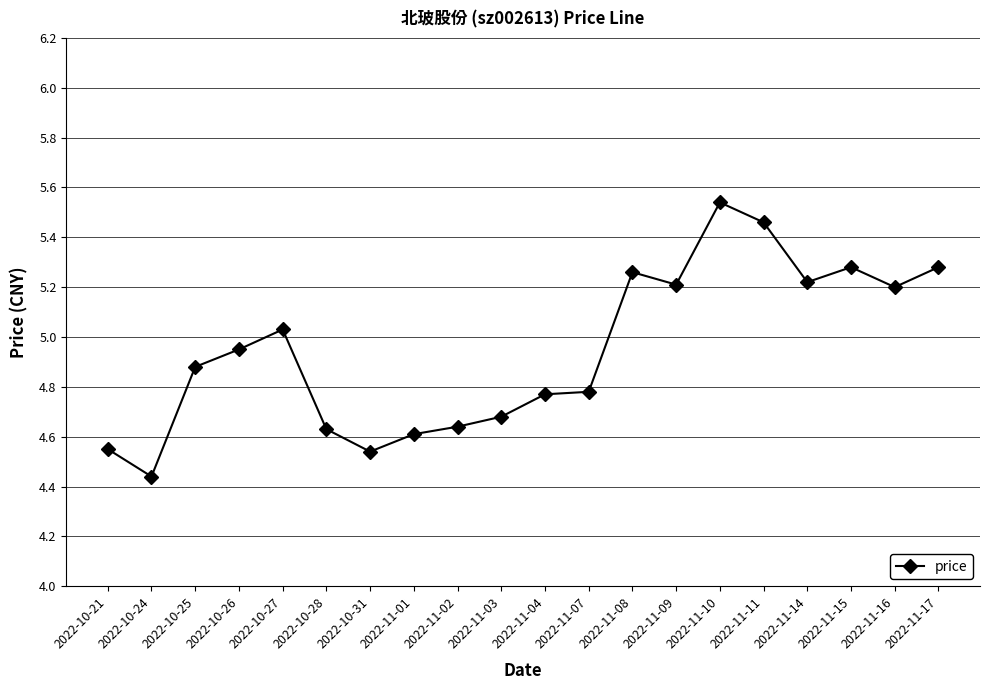

True or false: the data has more than 1 interior local peaks.

True